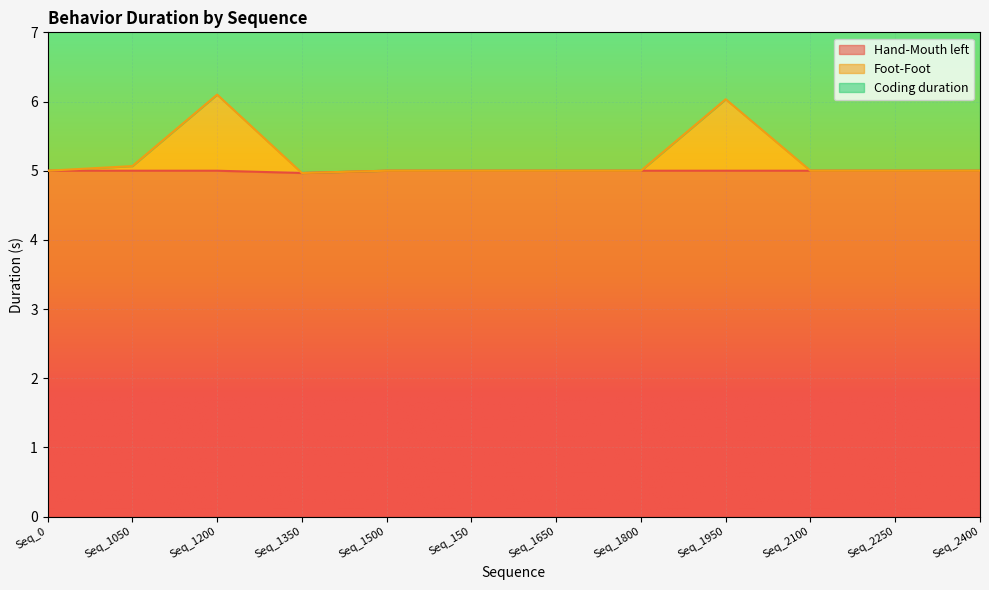

What is the label of the 8th point from the right?

Seq_1500